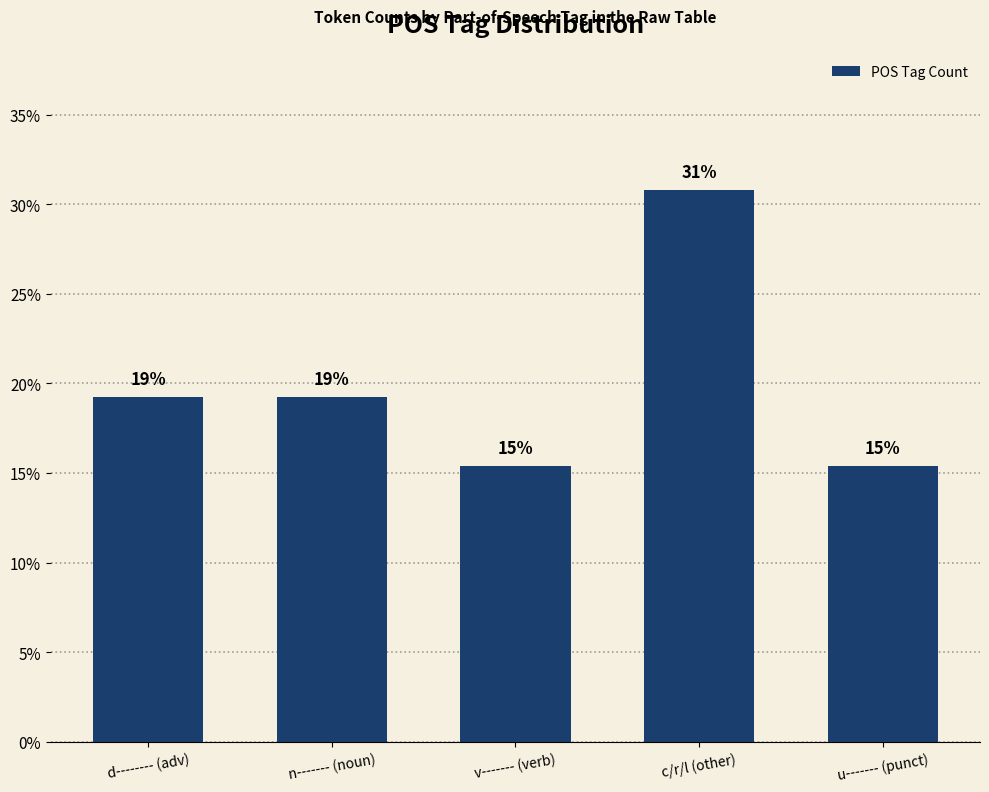

How many bars are there in total?

5